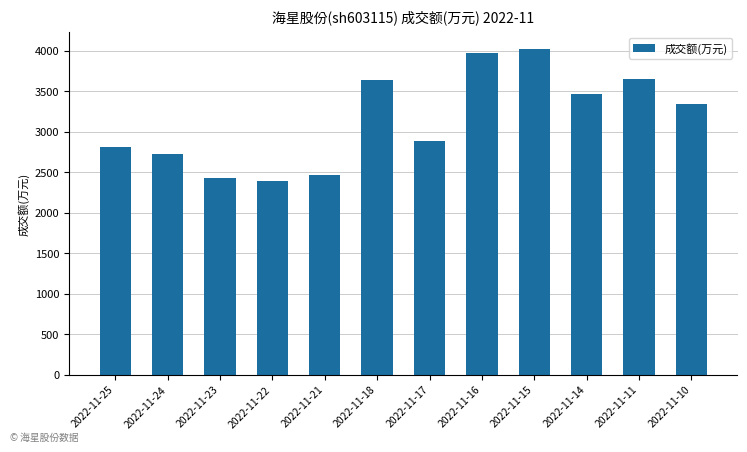

At which category does the chart reach its peak across all series?

2022-11-15